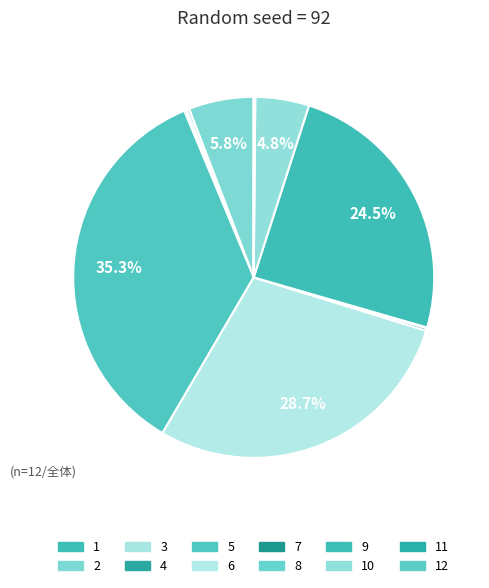

What is the change in value from 1 to 4?

+0.1